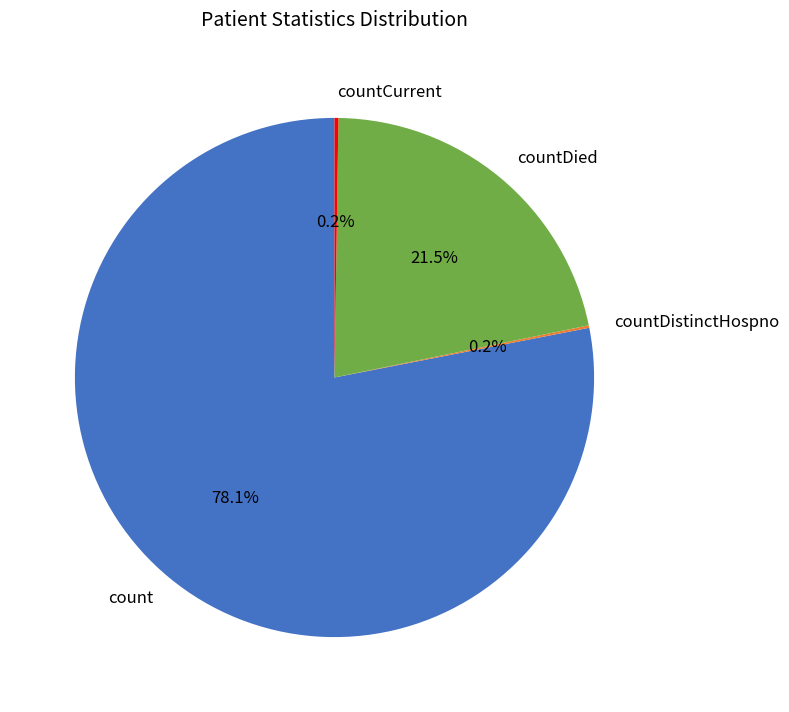

Which slice represents more than half of the pie?

count